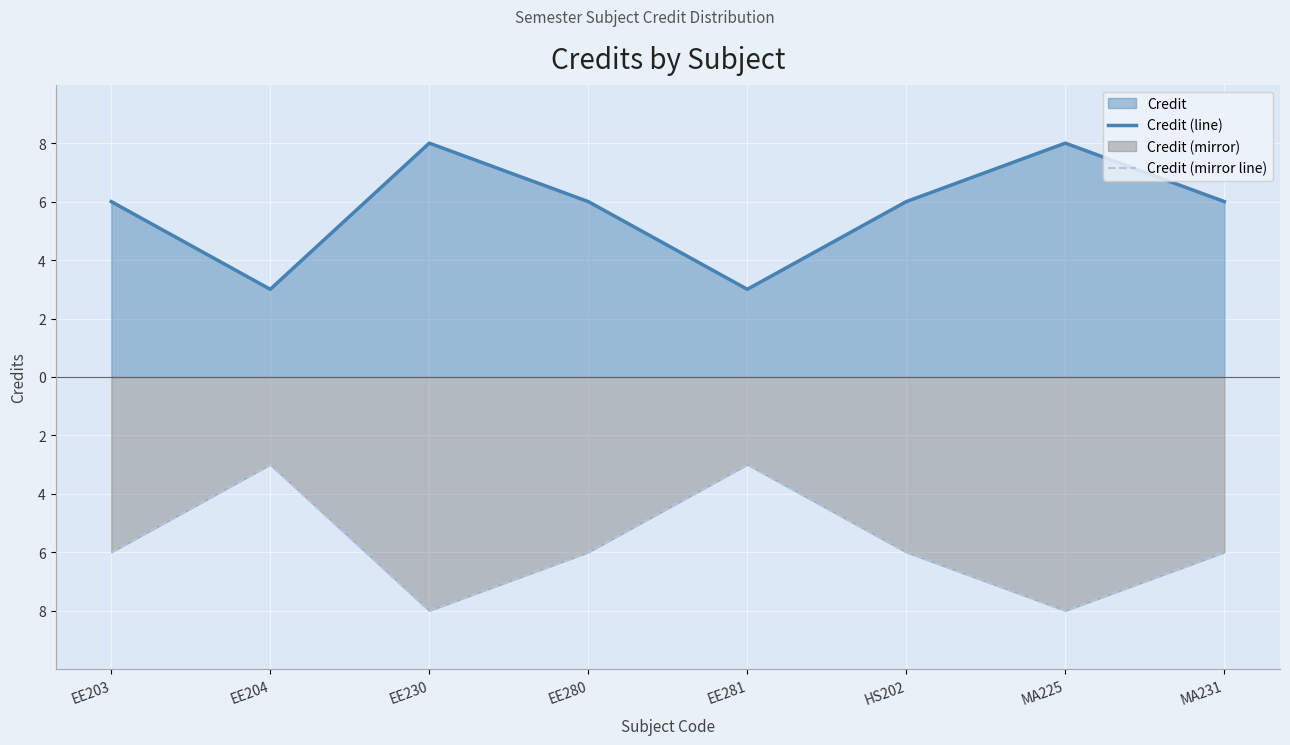

Count the Credit (mirror line) values in the range -6 to -3.

6